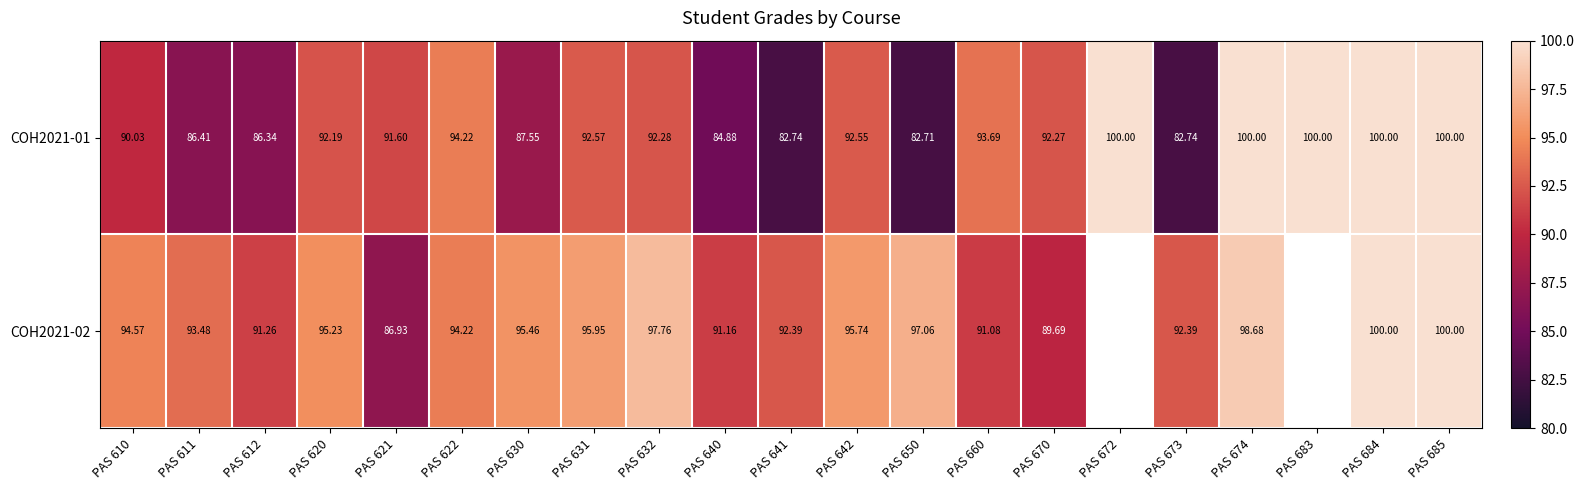

What is the total value across all series at PAS 660?

184.8